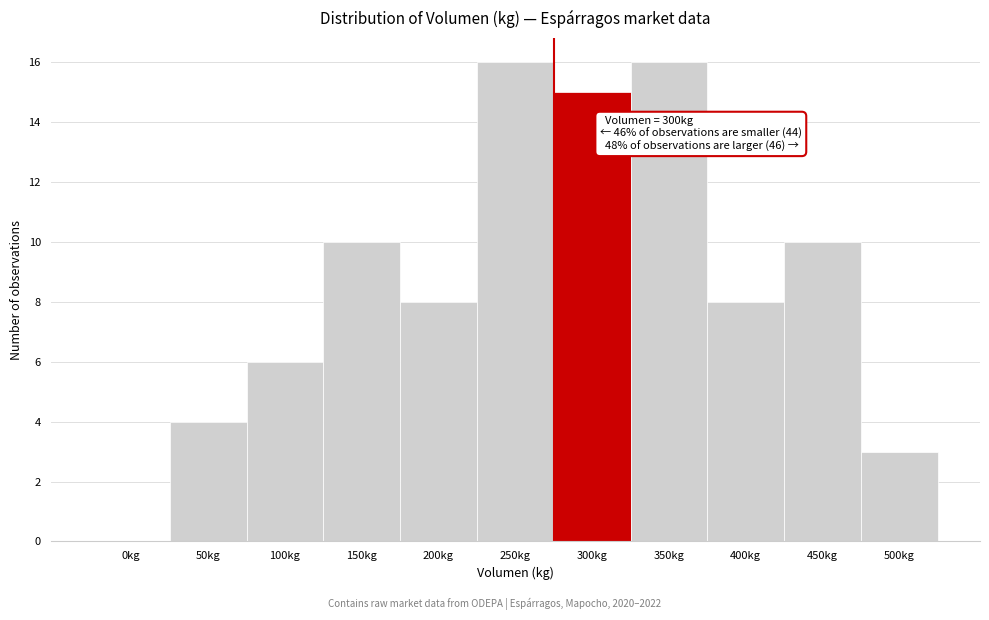

Reading right to left, list all the values displayed in this chart.

500kg=3	450kg=10	400kg=8	350kg=16	300kg=15	250kg=16	200kg=8	150kg=10	100kg=6	50kg=4	0kg=0